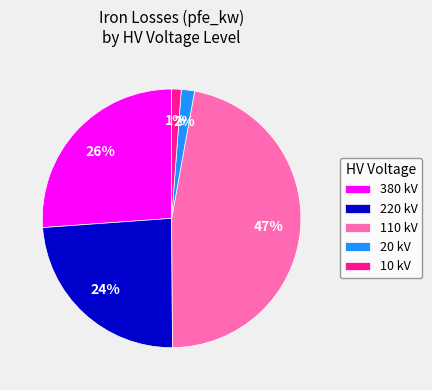

Is there any slice that represents more than half of the pie?

No